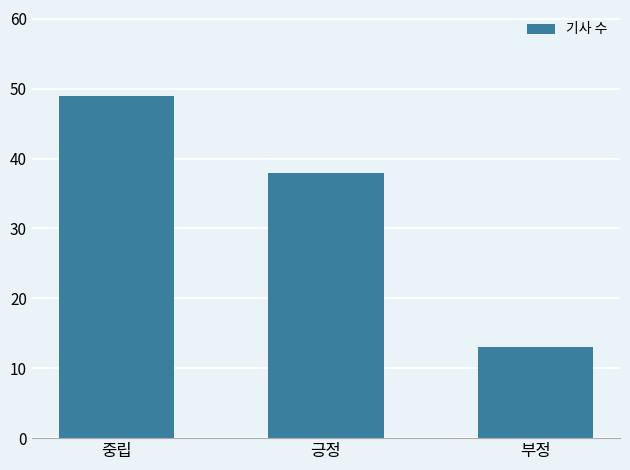

What is the greatest value displayed?

49